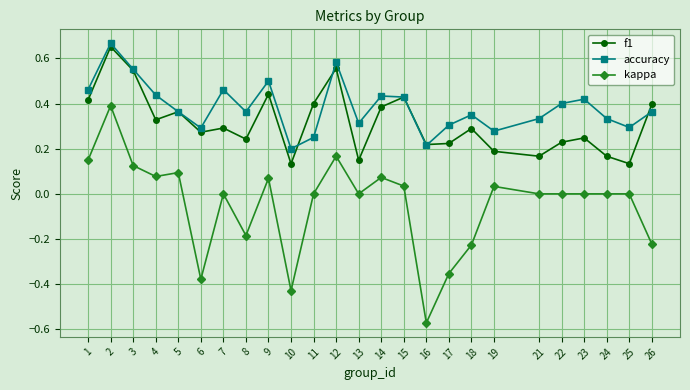

True or false: f1 has a value of 0.4 at 15.

True